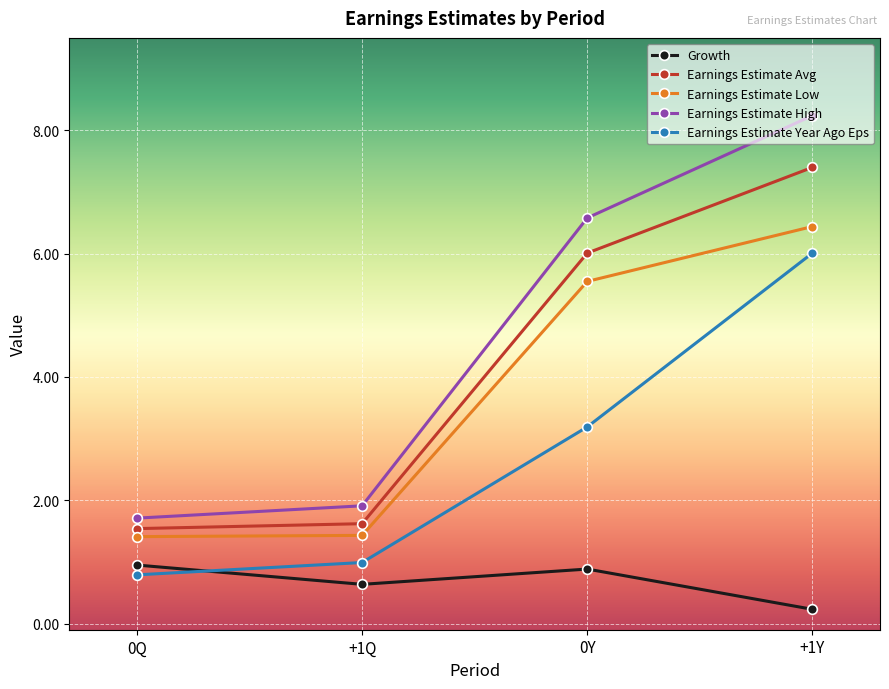

Does the chart have visible grid lines?

Yes